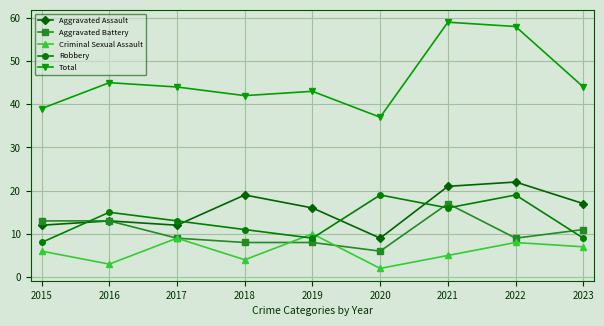

True or false: Total has a value of 58 at 2022.

True